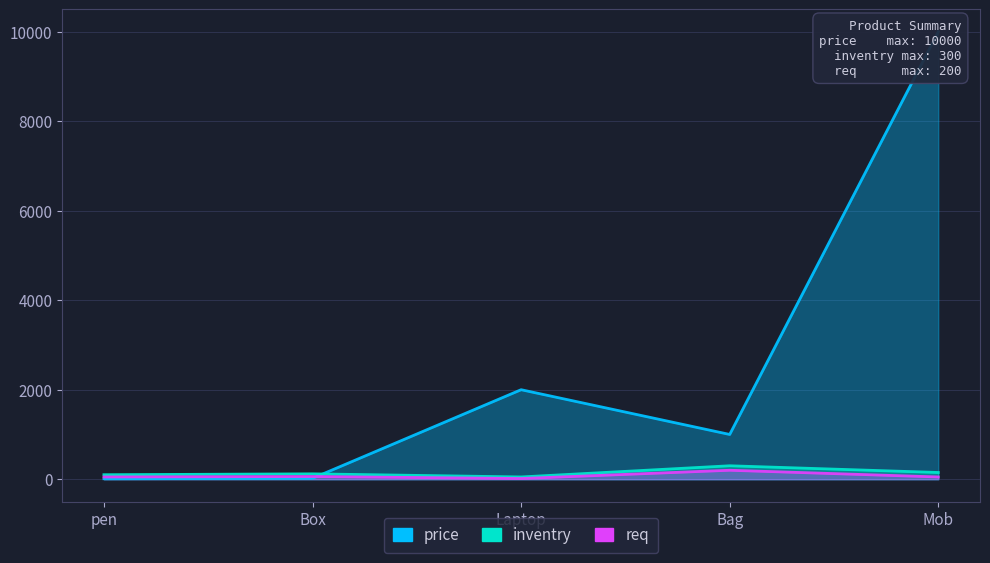

What is the maximum value for req?

200